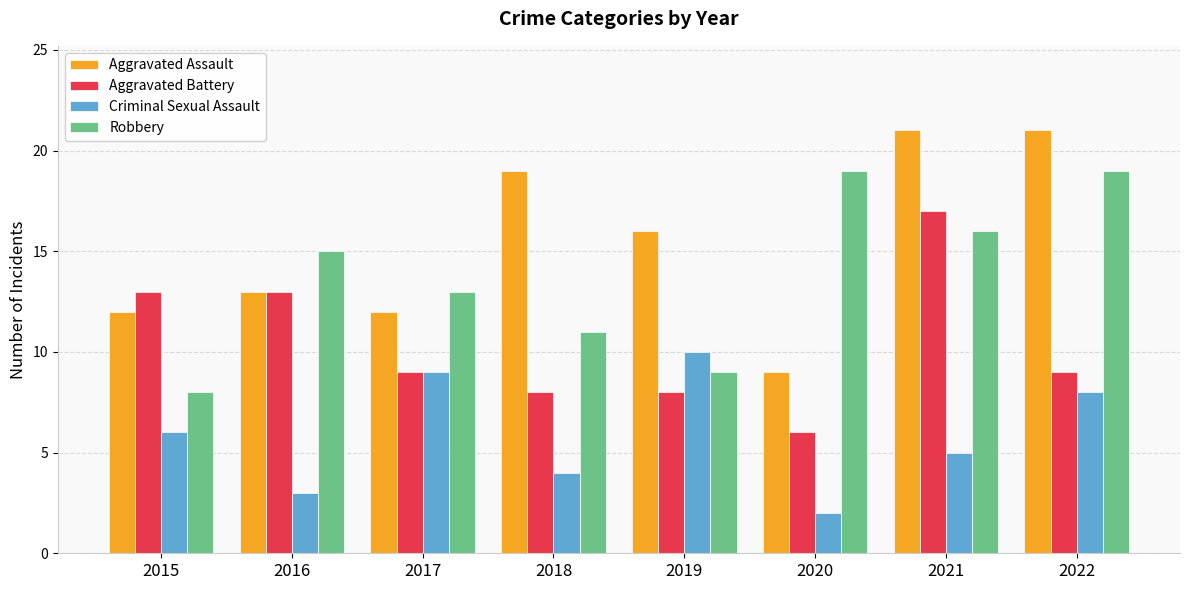

How many data points in Criminal Sexual Assault are less than 6?

4